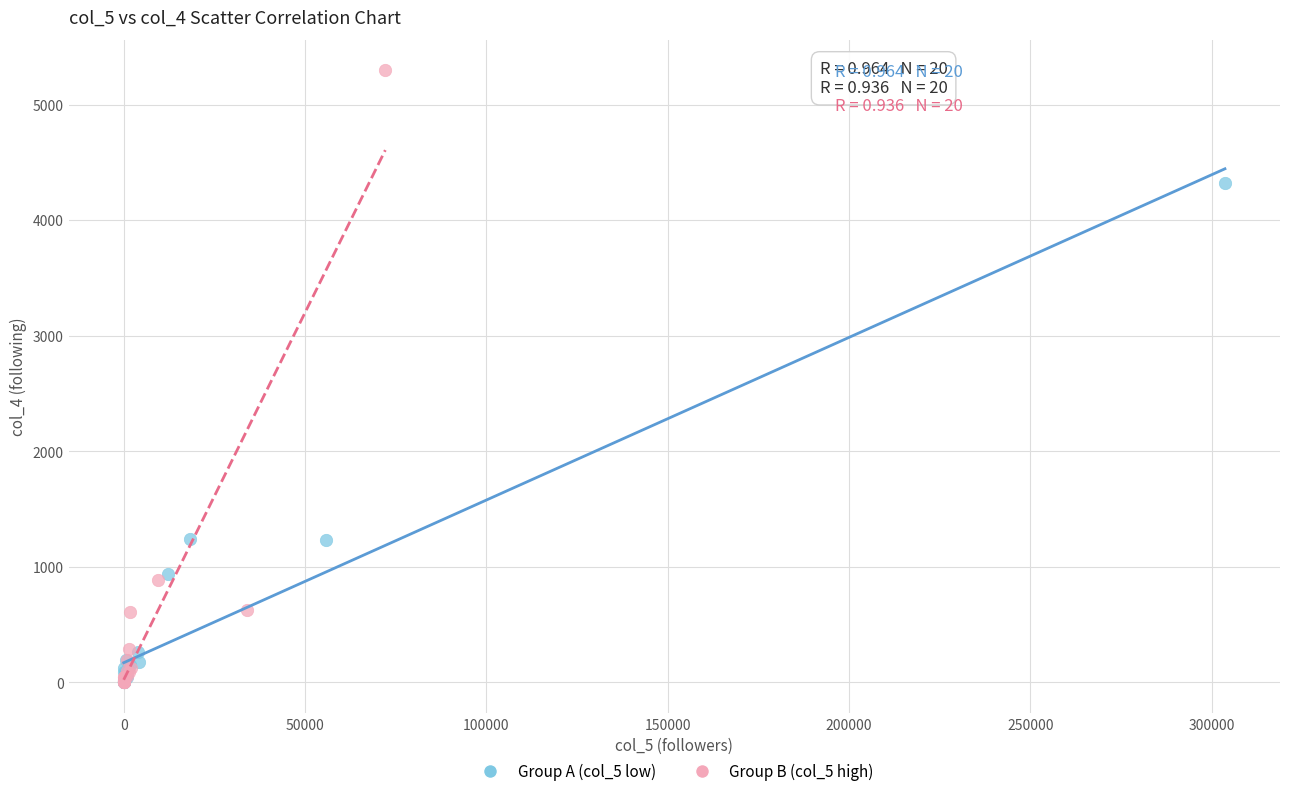

Which series contains the highest Y value?

Group B (col_5 high)